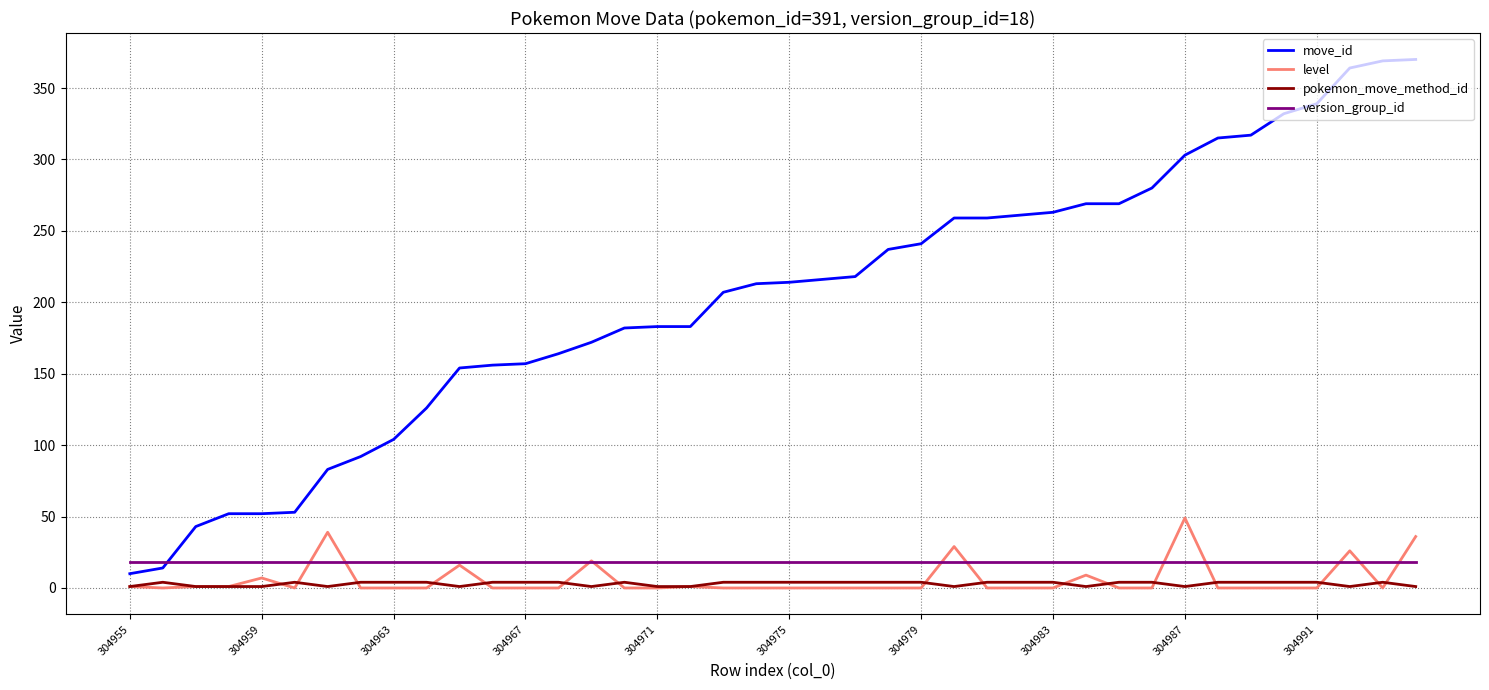

What is the maximum value for level?

49